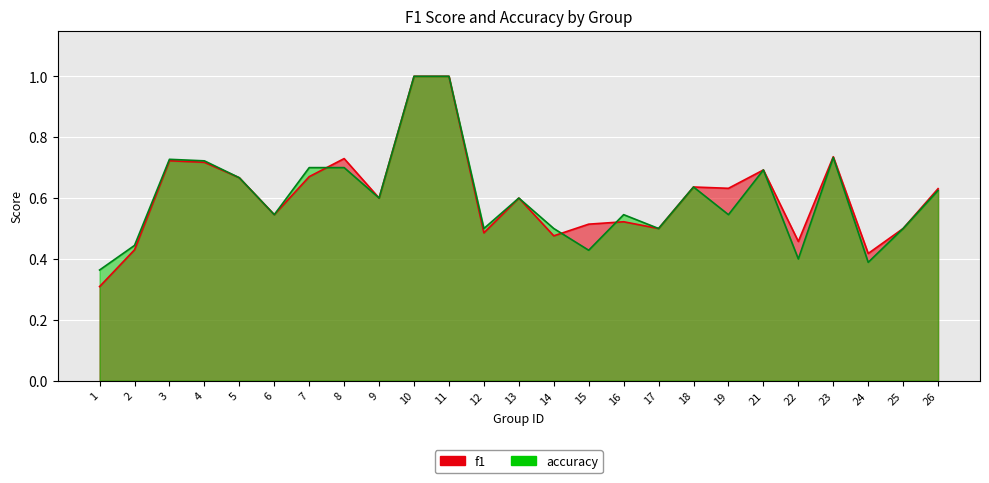

Which series has the widest spread of values?

f1